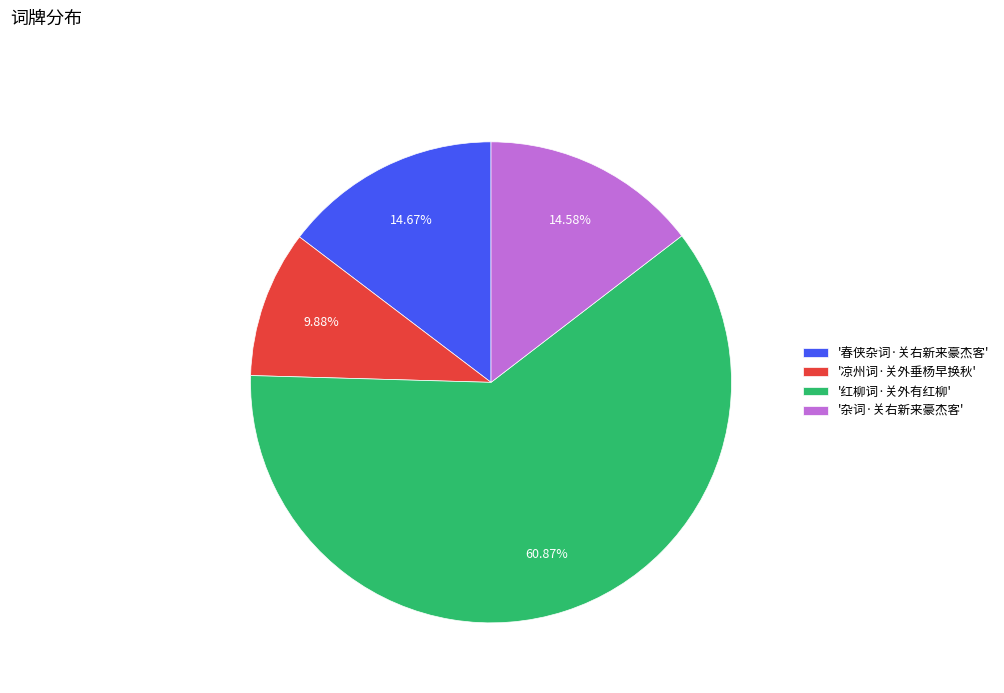

Which slice represents more than half of the pie?

'红柳词·关外有红柳'